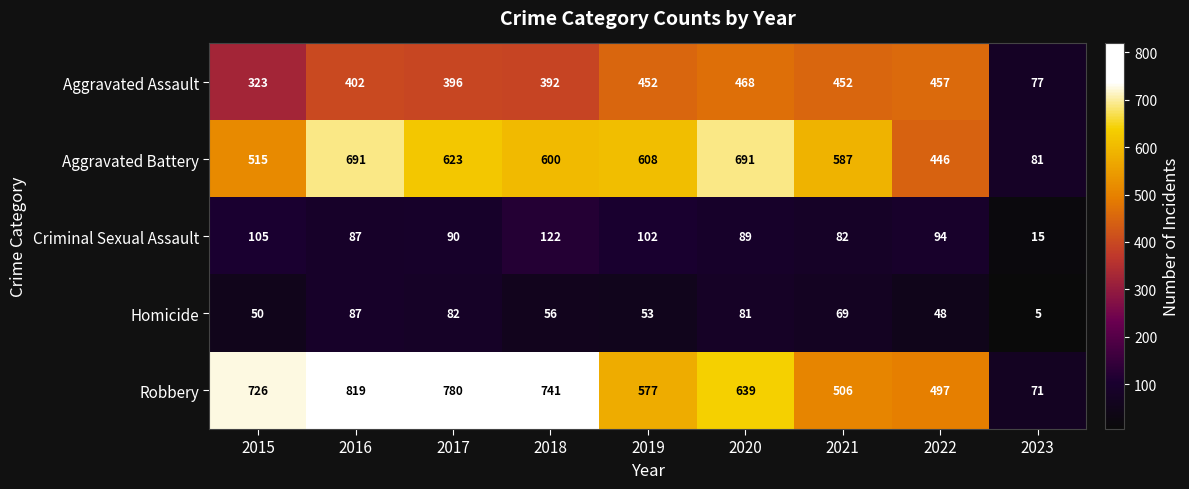

Where is Criminal Sexual Assault nearest to the value 68?

2021